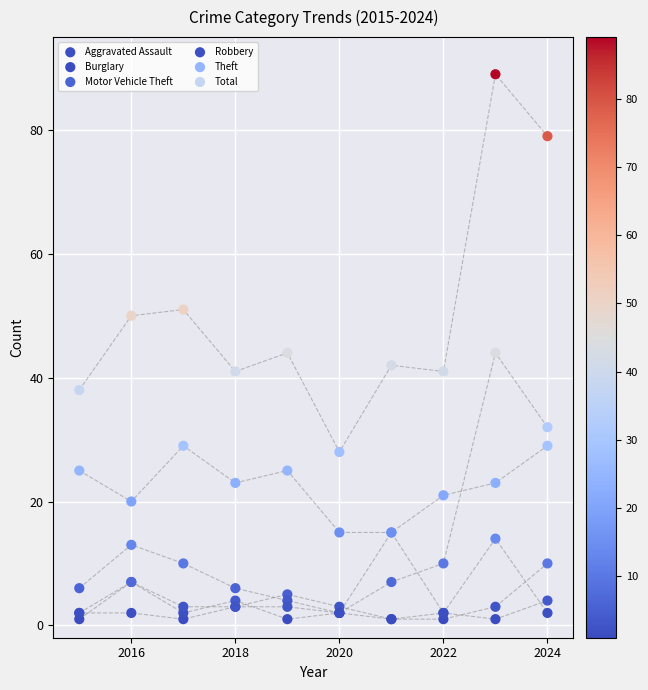

Which series contains the lowest Y value?

Aggravated Assault